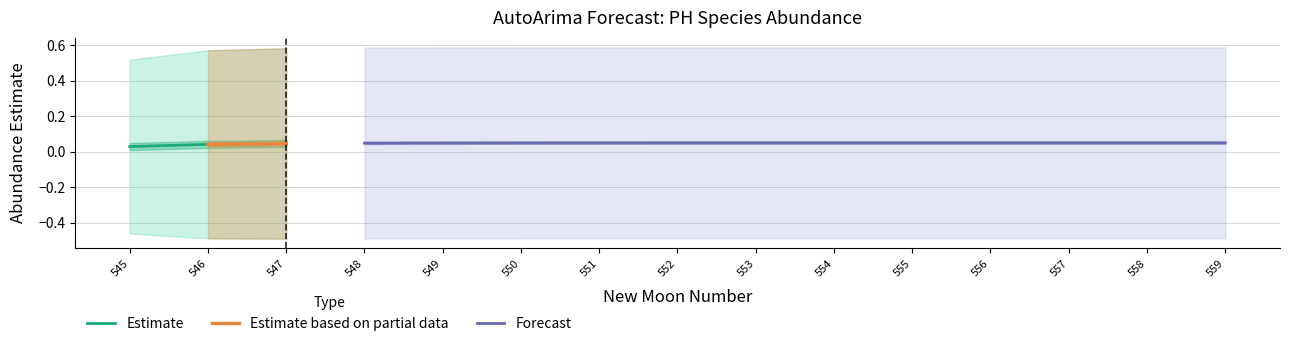

True or false: upper_pi has more than 0 interior local peaks.

False